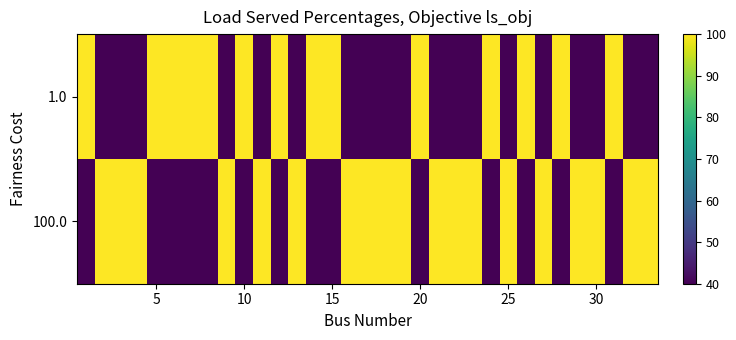

Reading right to left, transcribe all the data shown in this chart.

1.0: 40	40	100	40	40	100	40	100	40	100	40	40	40	100	40	40	40	40	100	100	40	100	40	100	40	100	100	100	100	40	40	40	100
100.0: 100	100	40	100	100	40	100	40	100	40	100	100	100	40	100	100	100	100	40	40	100	40	100	40	100	40	40	40	40	100	100	100	40